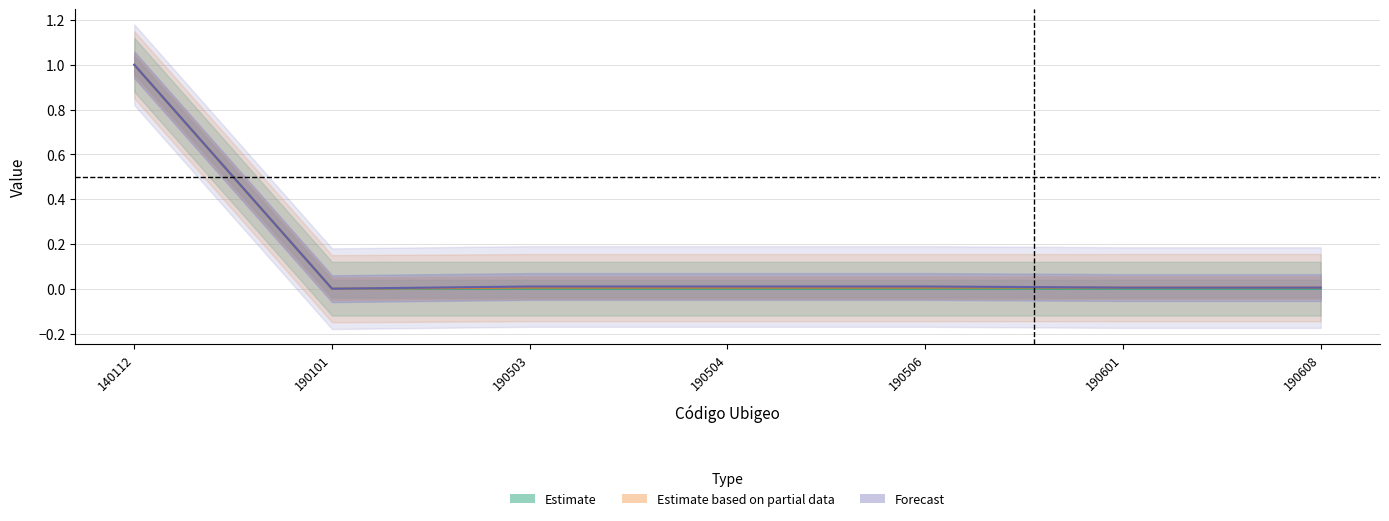

Which has a higher value, 190101 or 190608?

190101